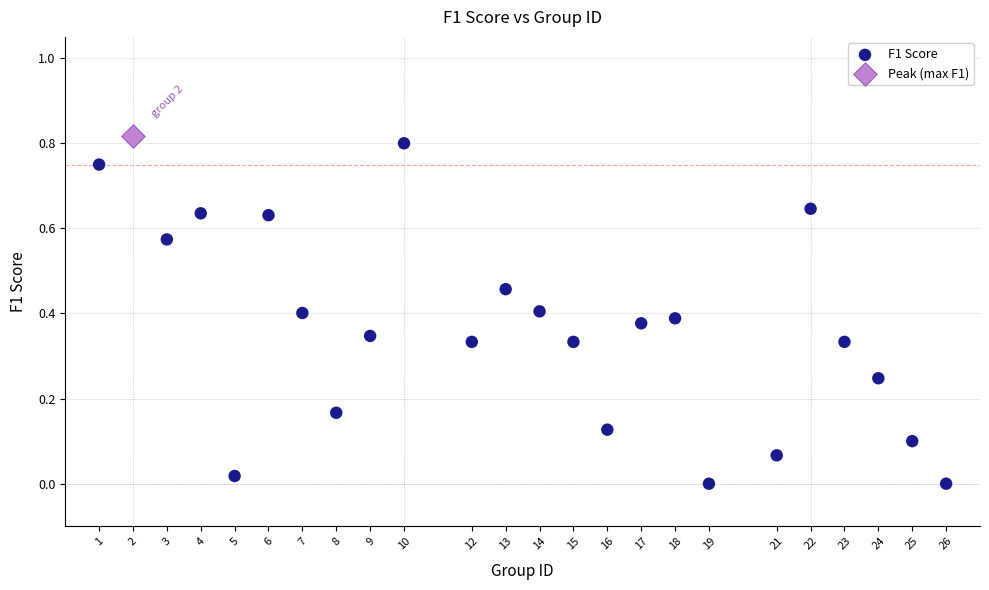

What are all the series names shown in the legend?

F1 Score, Peak (max F1)